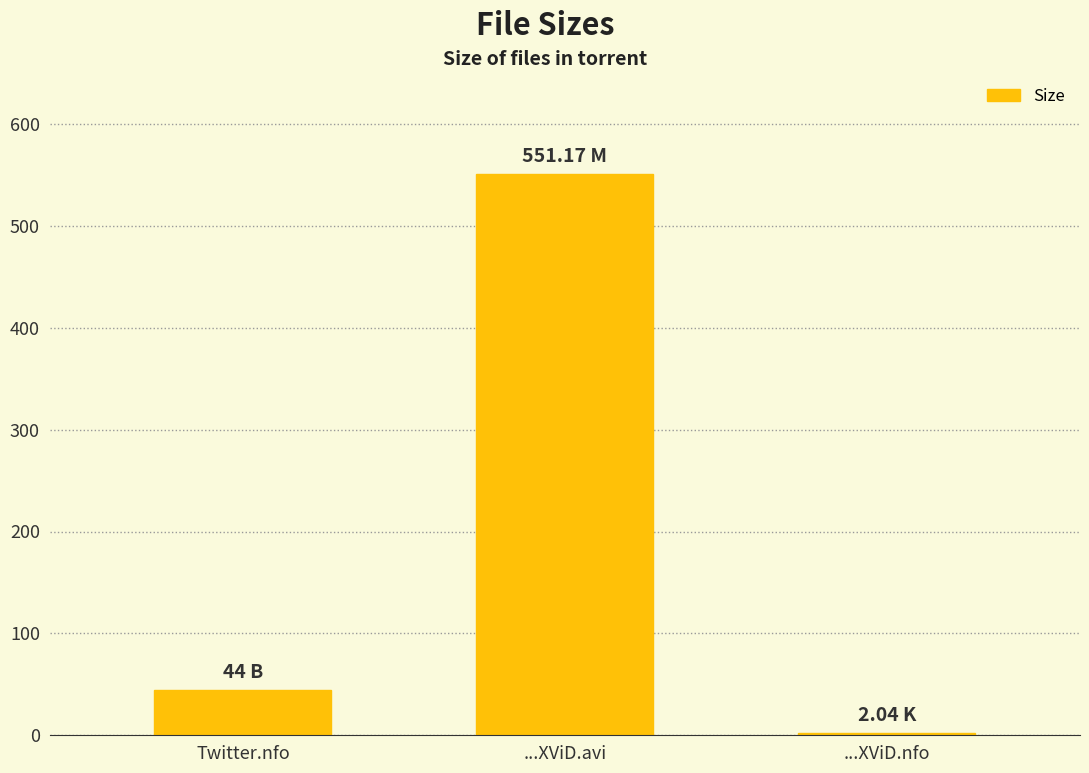

What is the value of the 2nd bar from the left?

551.2